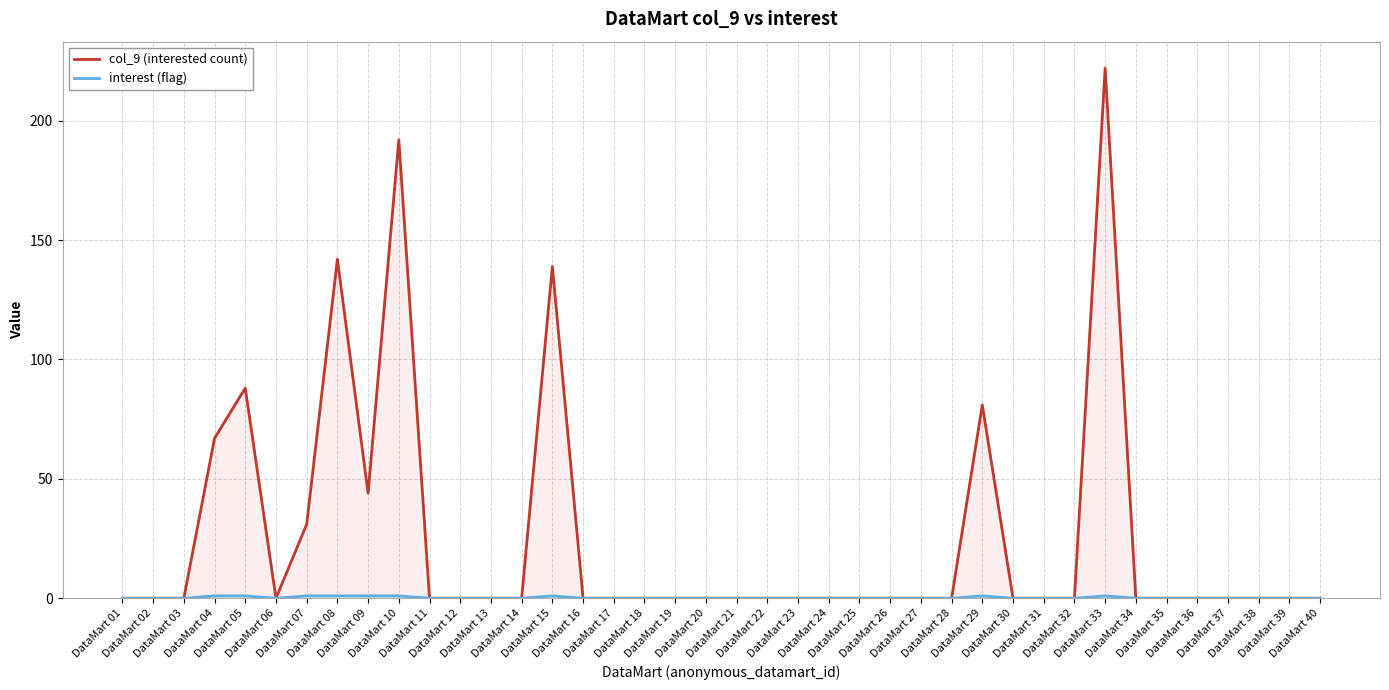

Is the value of col_9 (interested count) at DataMart 10 greater than the value of interest (flag) at DataMart 05?

Yes